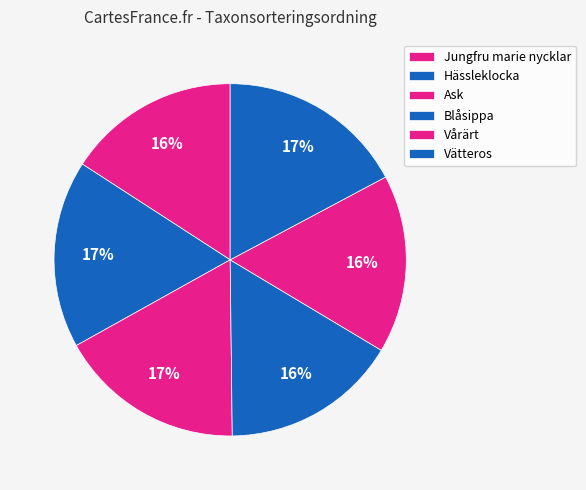

Does any single category account for the majority?

No